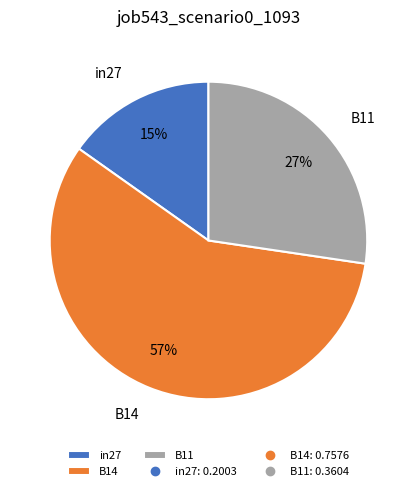

How many segments does this pie chart have?

3